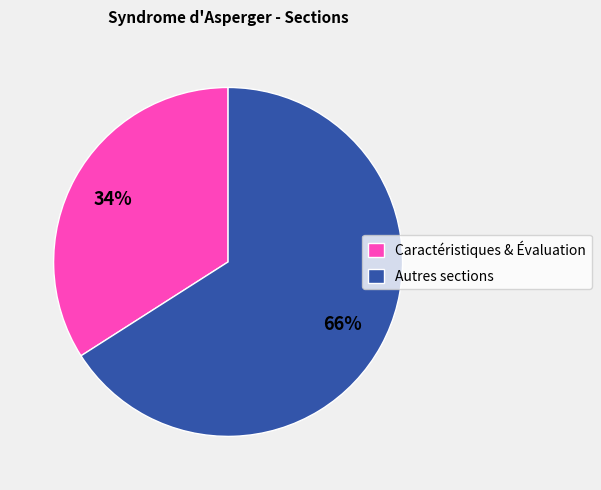

To the nearest percent, what is the difference between the largest and smallest slice percentages?

32%